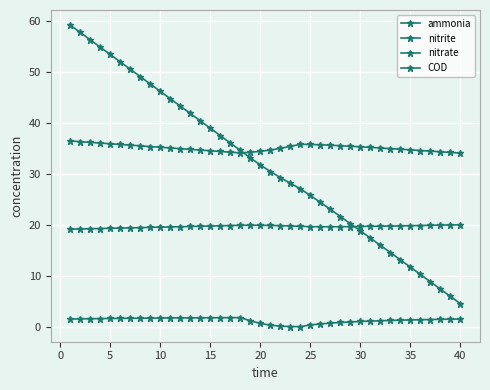

What is the difference between the second highest and second lowest values in the ammonia series?

2.2